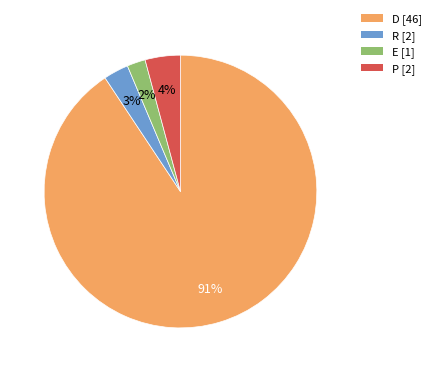

What is the largest slice in the pie chart?

D